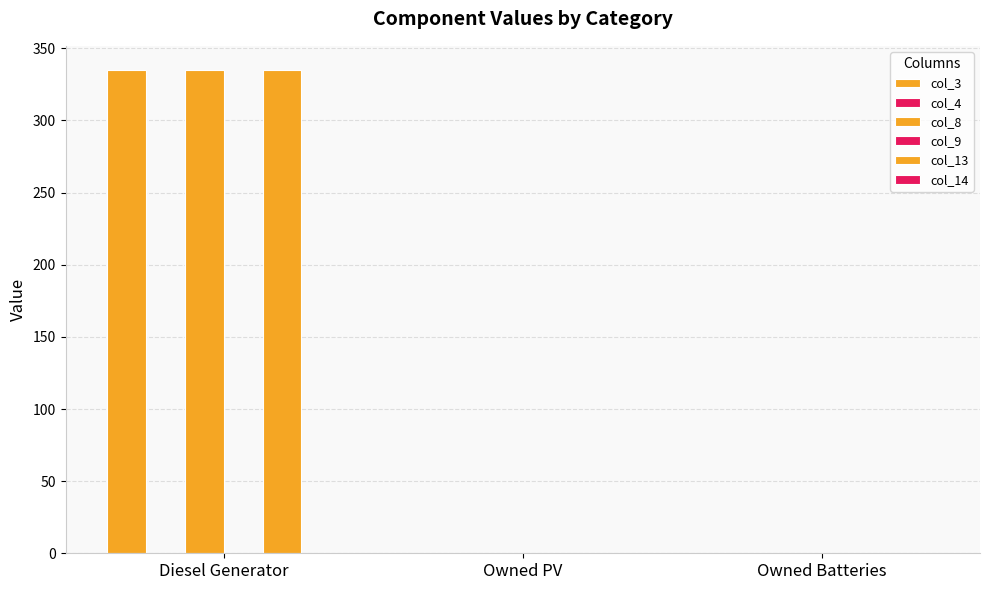

At Owned PV, list the series in order from largest to smallest.

col_3, col_4, col_8, col_9, col_13, col_14